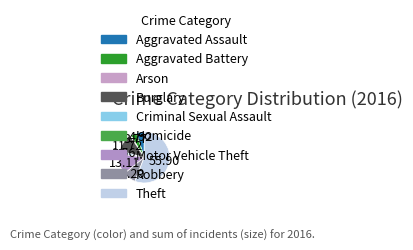

Is it true that Arson is 1% of the pie?

False